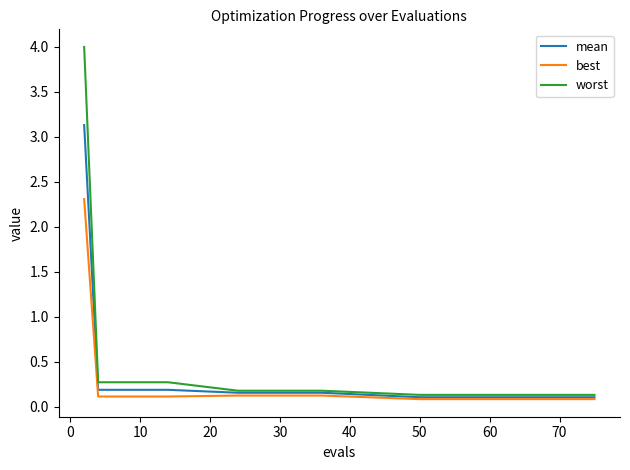

What is the smallest value displayed?

0.1